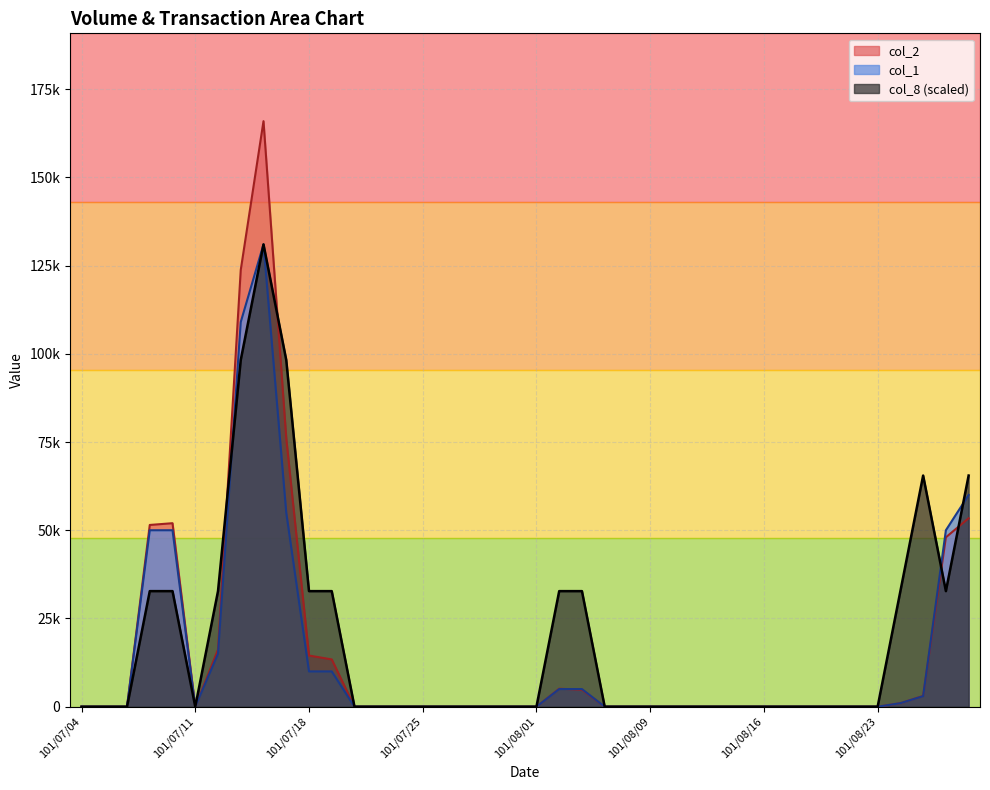

Rank the series by their maximum value, from highest to lowest.

col_2, col_1, col_8